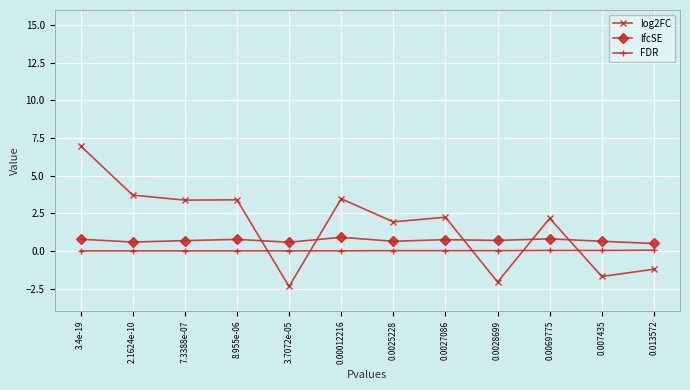

List the series in order of their peak value, highest first.

log2FC, lfcSE, FDR